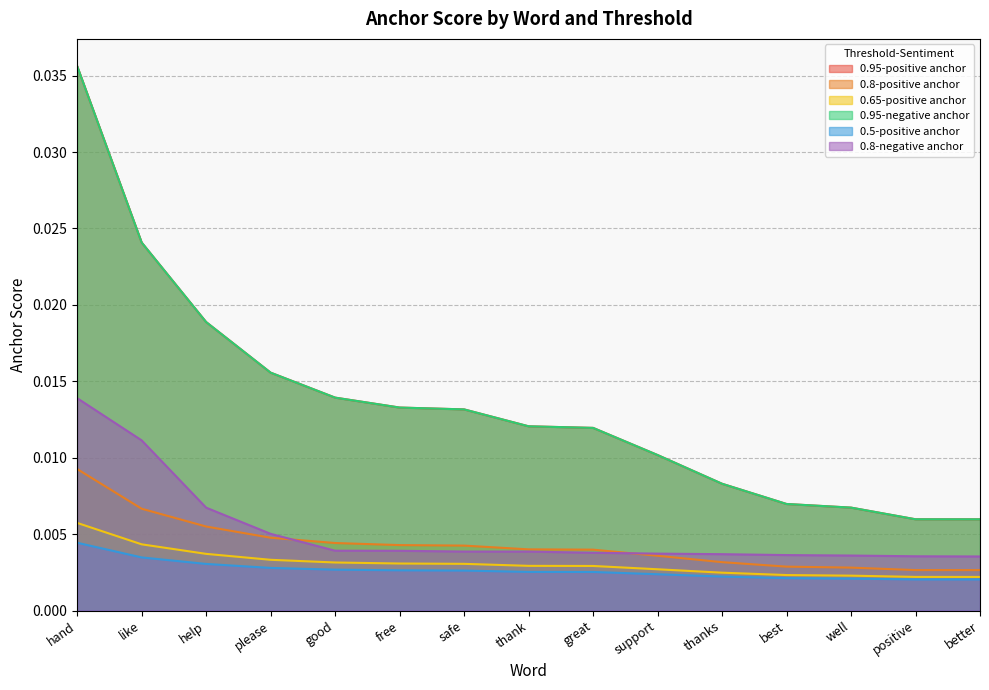

What are all the series names shown in the legend?

0.95-positive anchor, 0.8-positive anchor, 0.65-positive anchor, 0.95-negative anchor, 0.5-positive anchor, 0.8-negative anchor